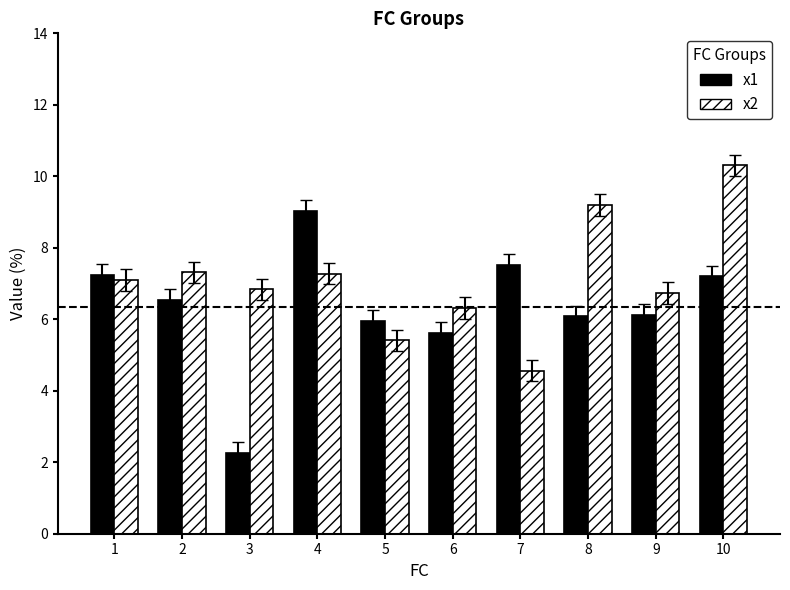

Reading left to right, extract all data points from this chart.

x1: 1=7.2	2=6.5	3=2.3	4=9.0	5=6.0	6=5.6	7=7.5	8=6.1	9=6.1	10=7.2
x2: 1=7.1	2=7.3	3=6.8	4=7.3	5=5.4	6=6.3	7=4.6	8=9.2	9=6.7	10=10.3